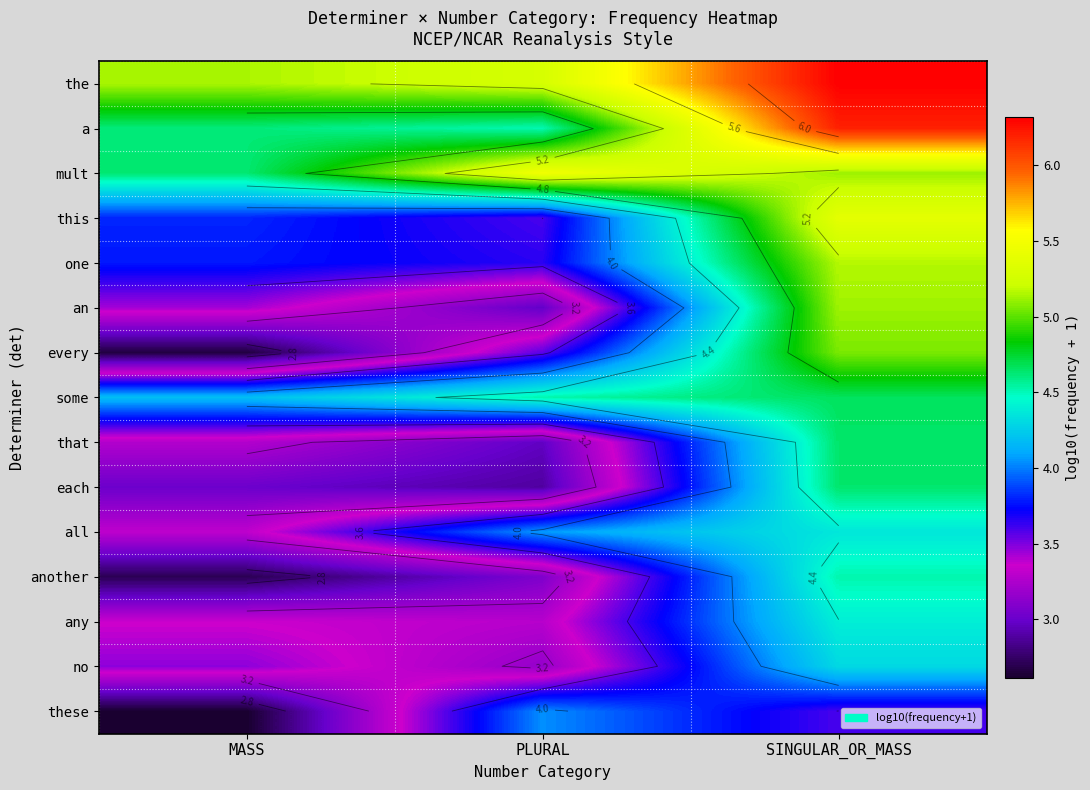

How many categories are shown in the chart?

3